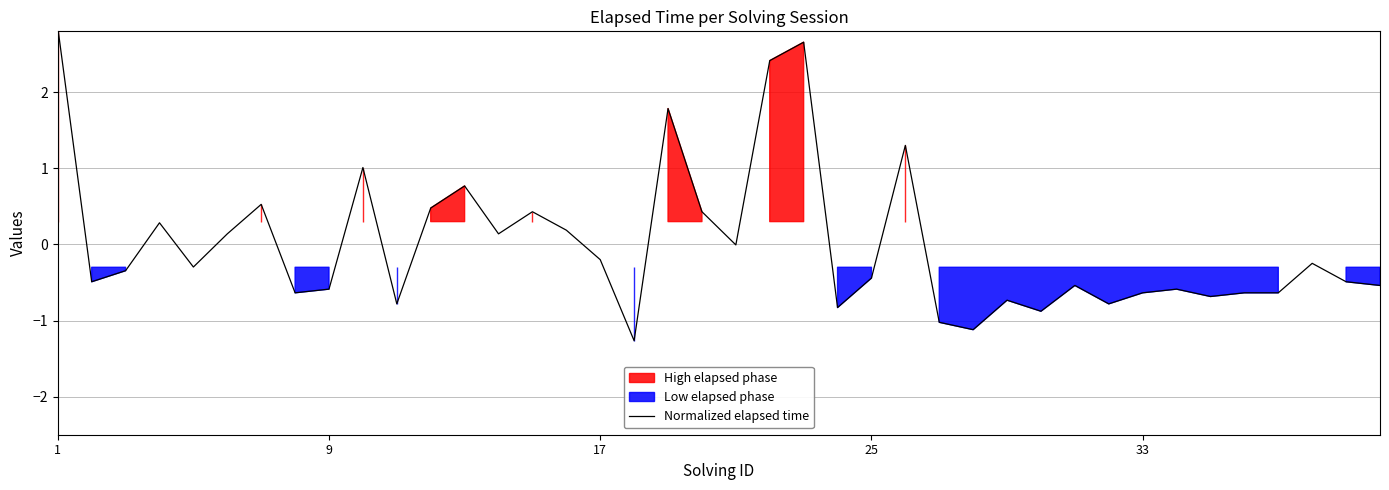

Is it true that Normalized elapsed time equals -0.4 at 17?

False